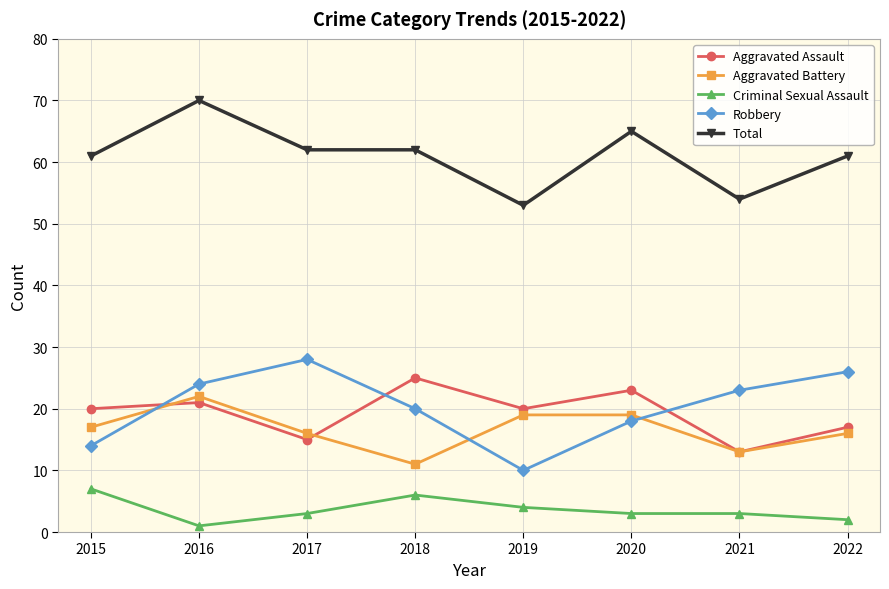

Does the chart display data point markers on the line(s)?

Yes